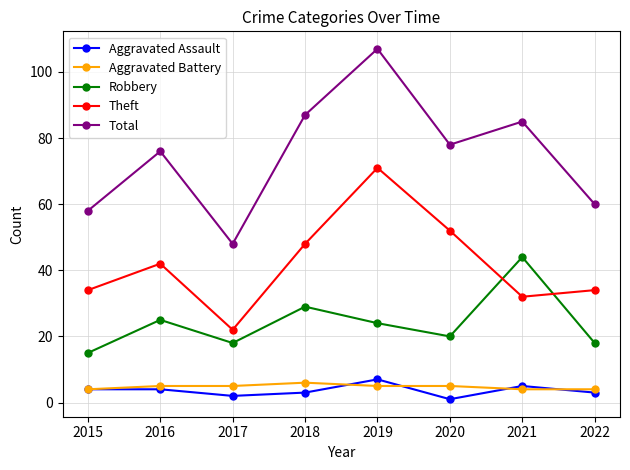

Is this an area chart (filled region under the line)?

No